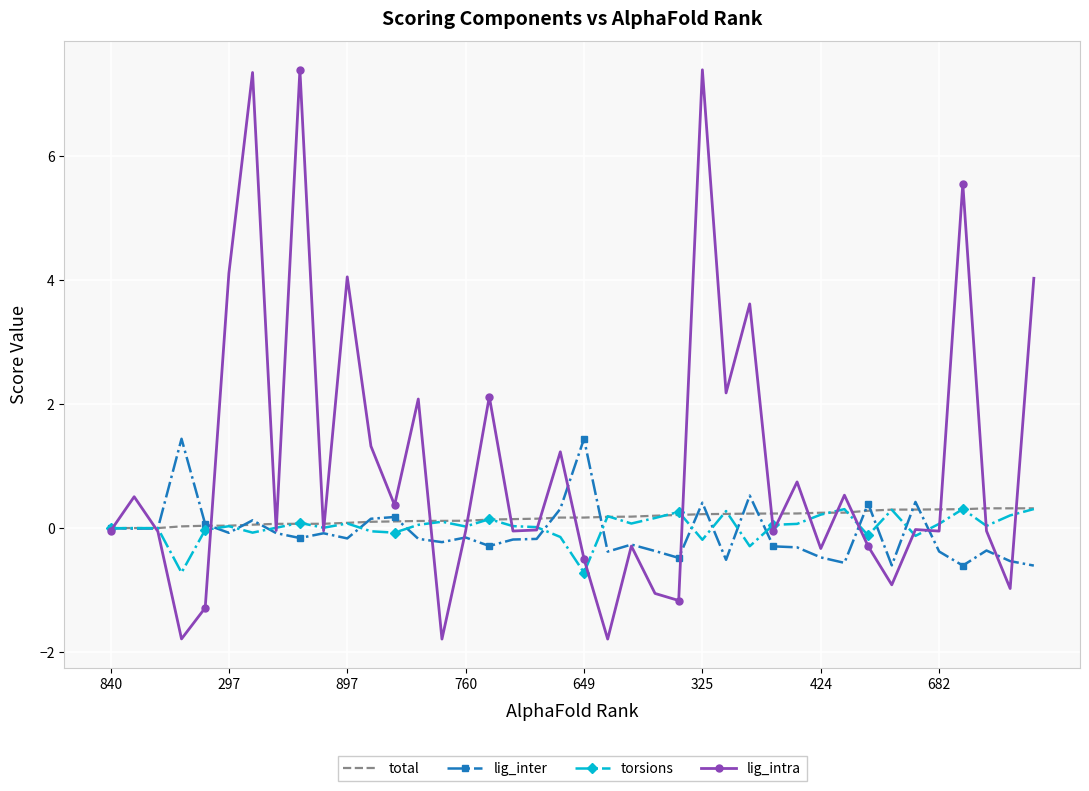

What is the highest value of the lig_inter series?

1.4